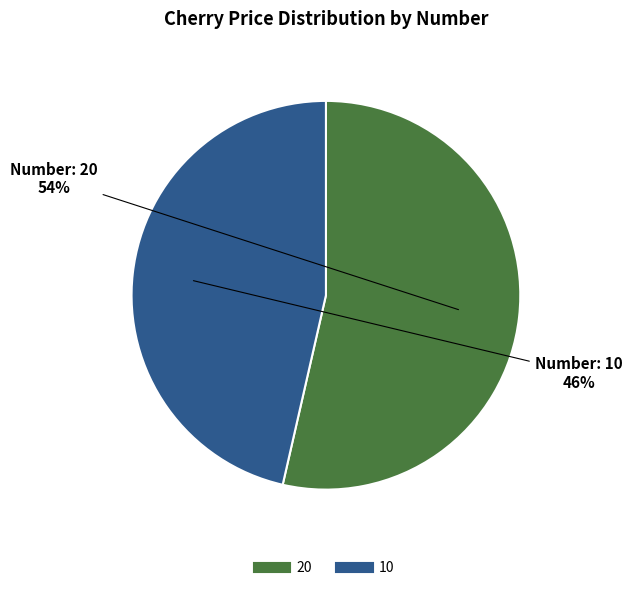

Is the sum of 20 and 10 greater than half?

Yes